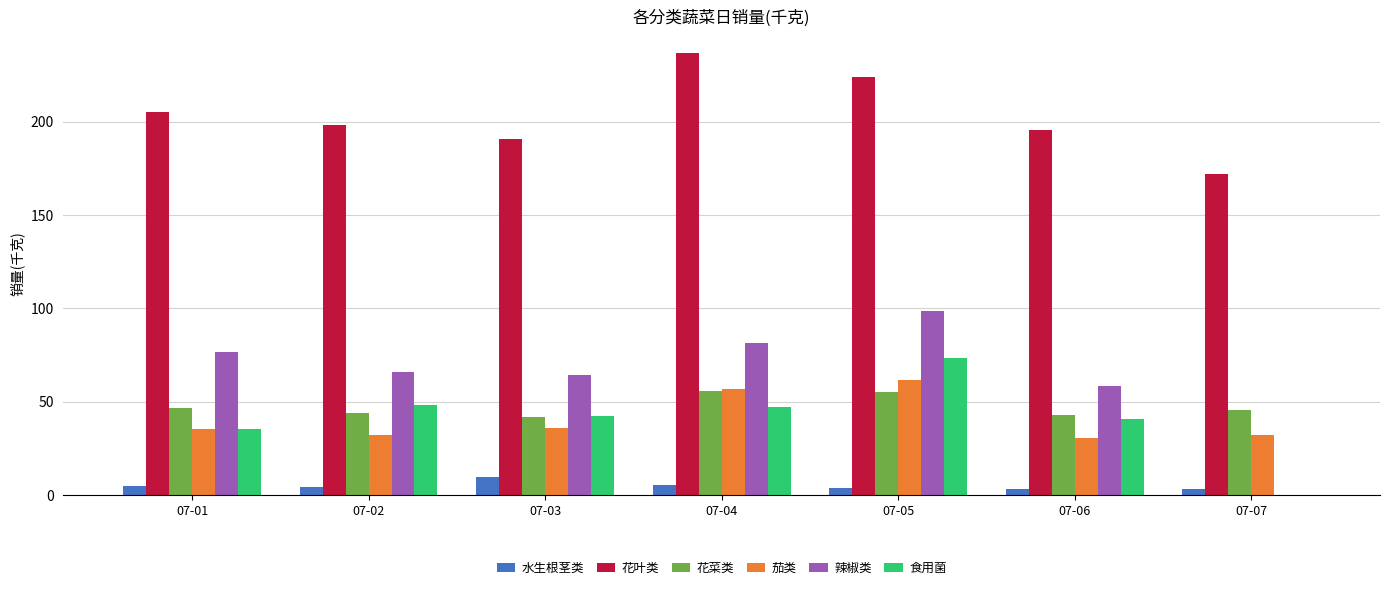

Which series has the largest range (max minus min)?

辣椒类